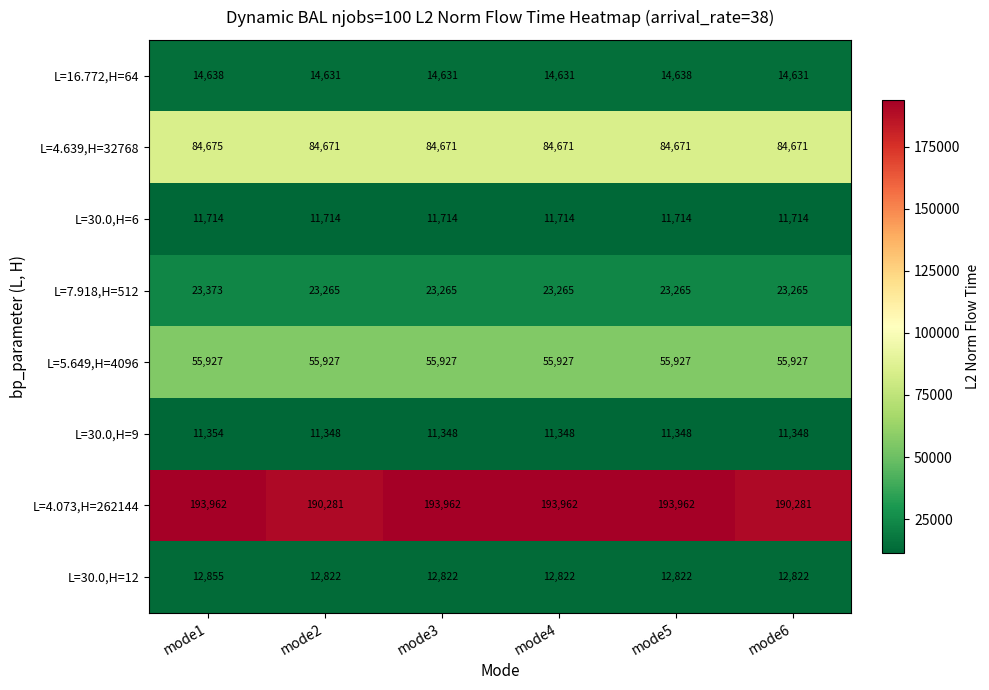

What is the highest value of the L=30.0,H=6 series?

11714